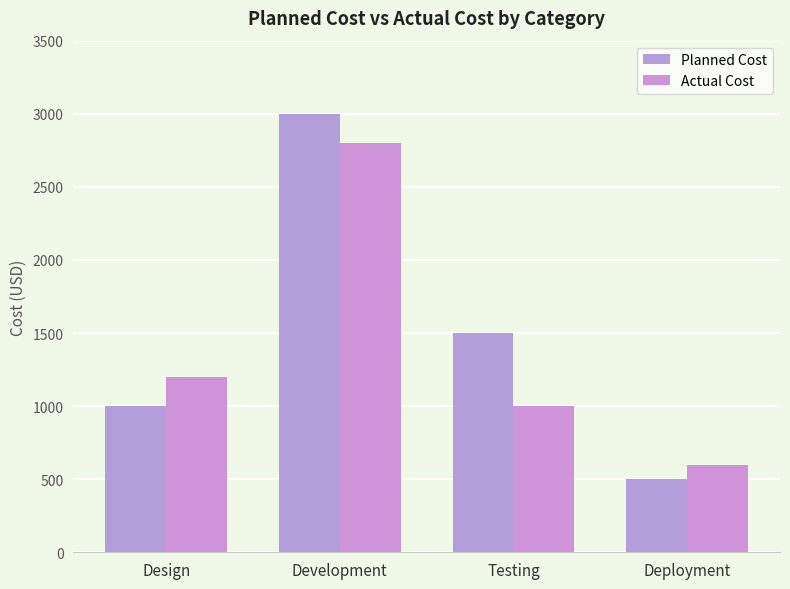

Rank the series at Development from lowest to highest value.

Actual Cost, Planned Cost